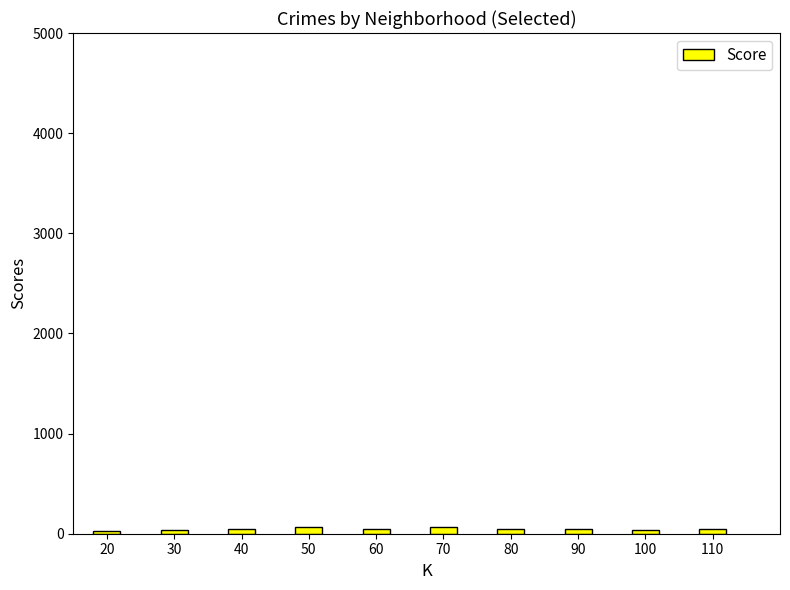

What is the change in value from 30 to 50?

+29